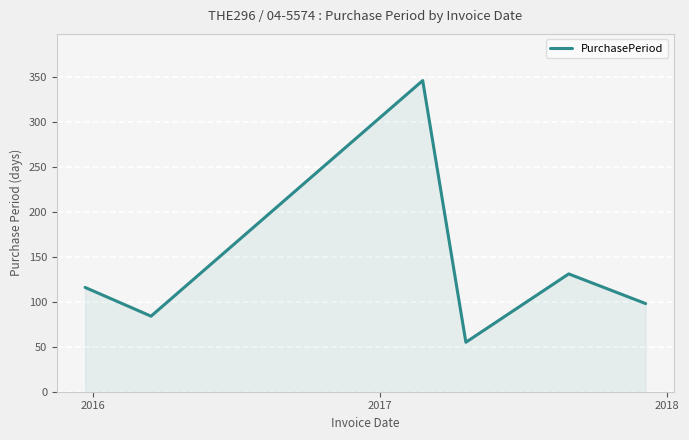

True or false: the data has more than 2 interior local peaks.

False